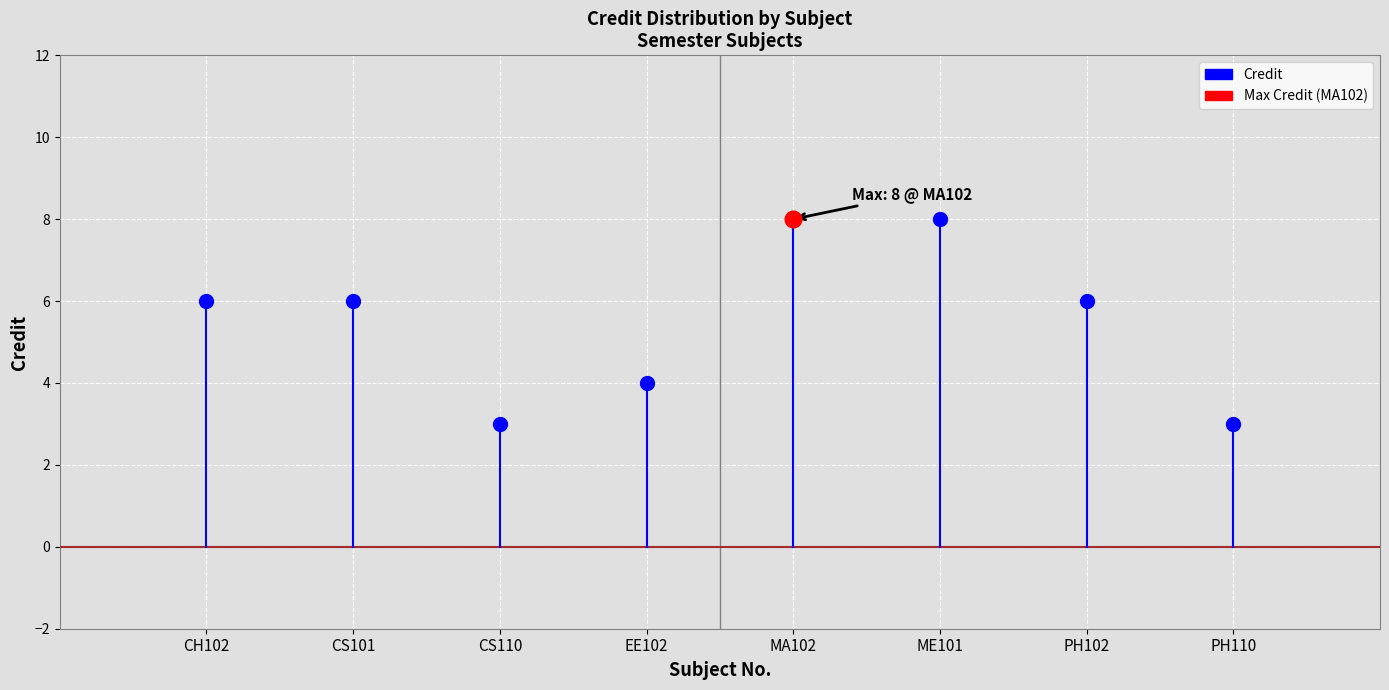

Rank the categories by value from highest to lowest.

MA102, ME101, CH102, CS101, PH102, EE102, CS110, PH110